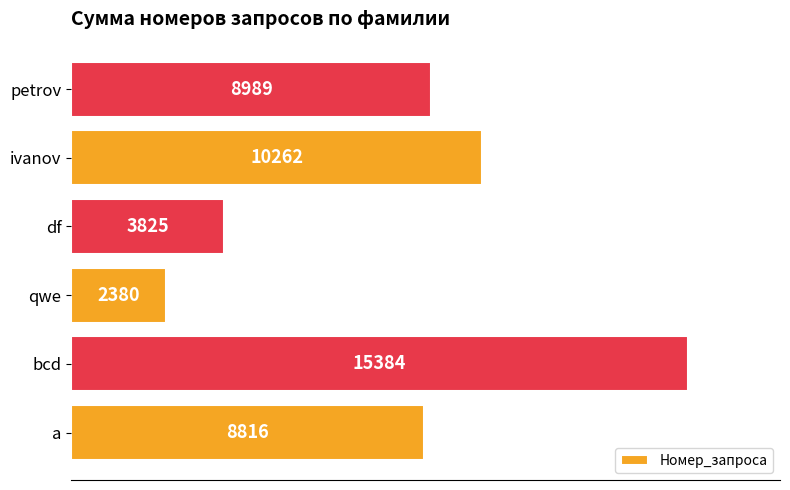

Approximately how many times larger is the value at petrov compared to a?

1.0